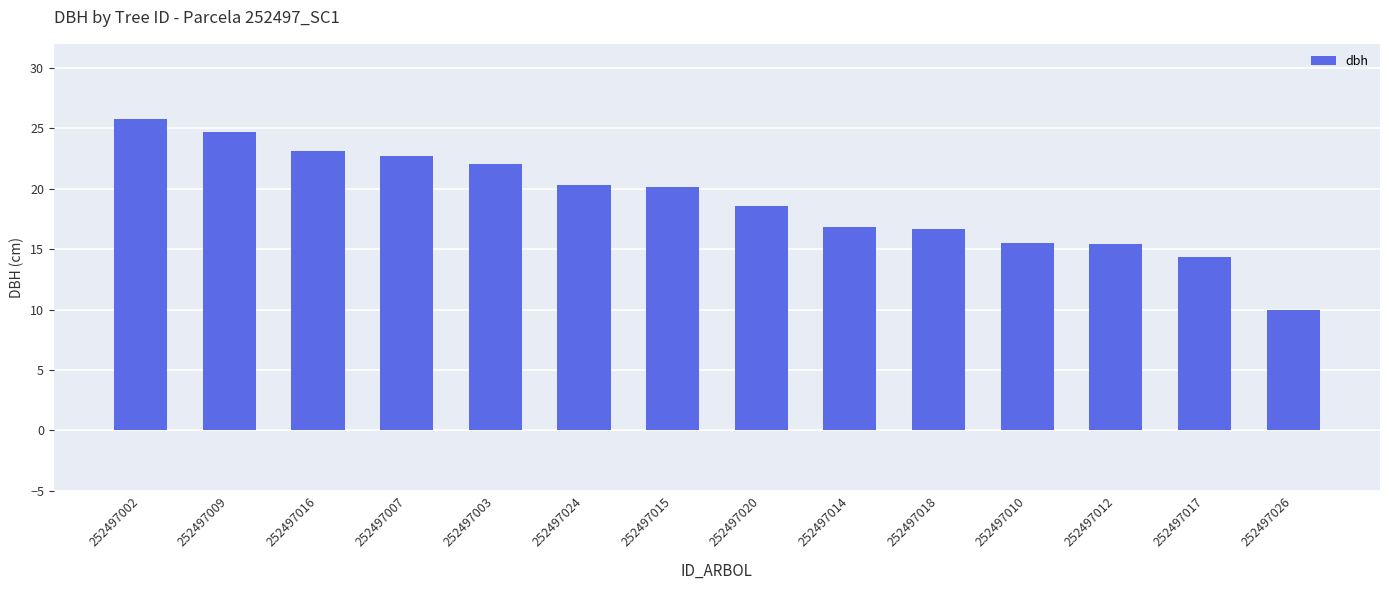

What is the value of the 11th bar from the left?

15.6